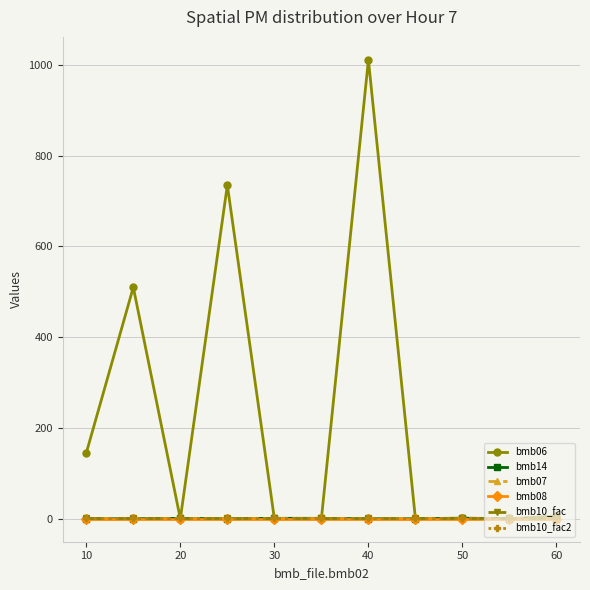

True or false: bmb10_fac2 and bmb08 cross at least once.

False